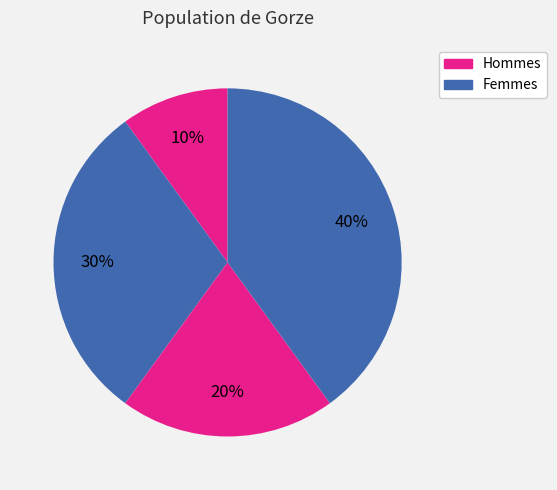

How many slices are in this pie chart?

4